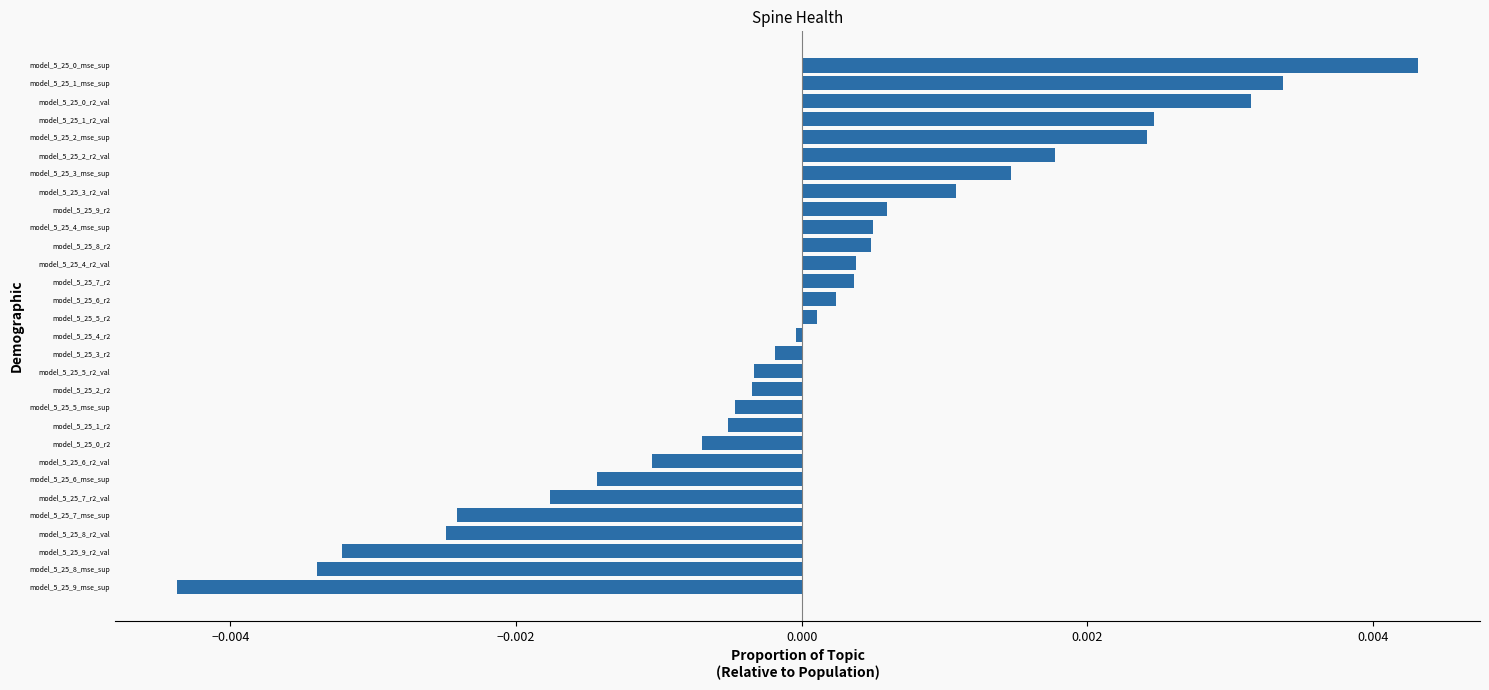

The value at model_5_25_4_r2 is -0.0. True or false?

True